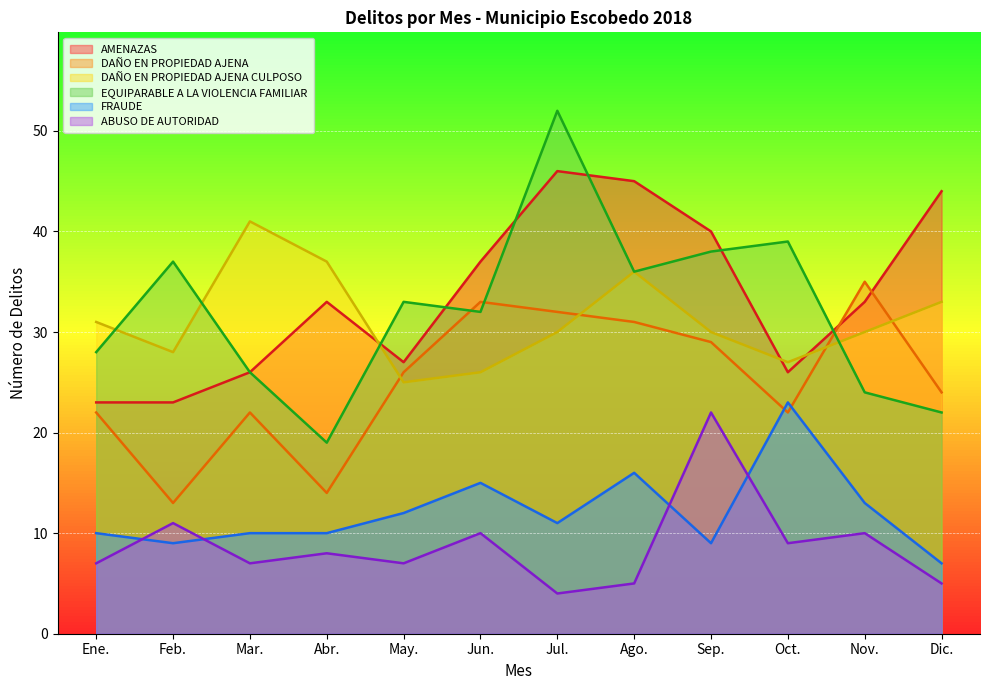

Reading left to right, extract all data points from this chart.

AMENAZAS: Ene.=23	Feb.=23	Mar.=26	Abr.=33	May.=27	Jun.=37	Jul.=46	Ago.=45	Sep.=40	Oct.=26	Nov.=33	Dic.=44
DAÑO EN PROPIEDAD AJENA: Ene.=22	Feb.=13	Mar.=22	Abr.=14	May.=26	Jun.=33	Jul.=32	Ago.=31	Sep.=29	Oct.=22	Nov.=35	Dic.=24
DAÑO EN PROPIEDAD AJENA CULPOSO: Ene.=31	Feb.=28	Mar.=41	Abr.=37	May.=25	Jun.=26	Jul.=30	Ago.=36	Sep.=30	Oct.=27	Nov.=30	Dic.=33
EQUIPARABLE A LA VIOLENCIA FAMILIAR: Ene.=28	Feb.=37	Mar.=26	Abr.=19	May.=33	Jun.=32	Jul.=52	Ago.=36	Sep.=38	Oct.=39	Nov.=24	Dic.=22
FRAUDE: Ene.=10	Feb.=9	Mar.=10	Abr.=10	May.=12	Jun.=15	Jul.=11	Ago.=16	Sep.=9	Oct.=23	Nov.=13	Dic.=7
ABUSO DE AUTORIDAD: Ene.=7	Feb.=11	Mar.=7	Abr.=8	May.=7	Jun.=10	Jul.=4	Ago.=5	Sep.=22	Oct.=9	Nov.=10	Dic.=5